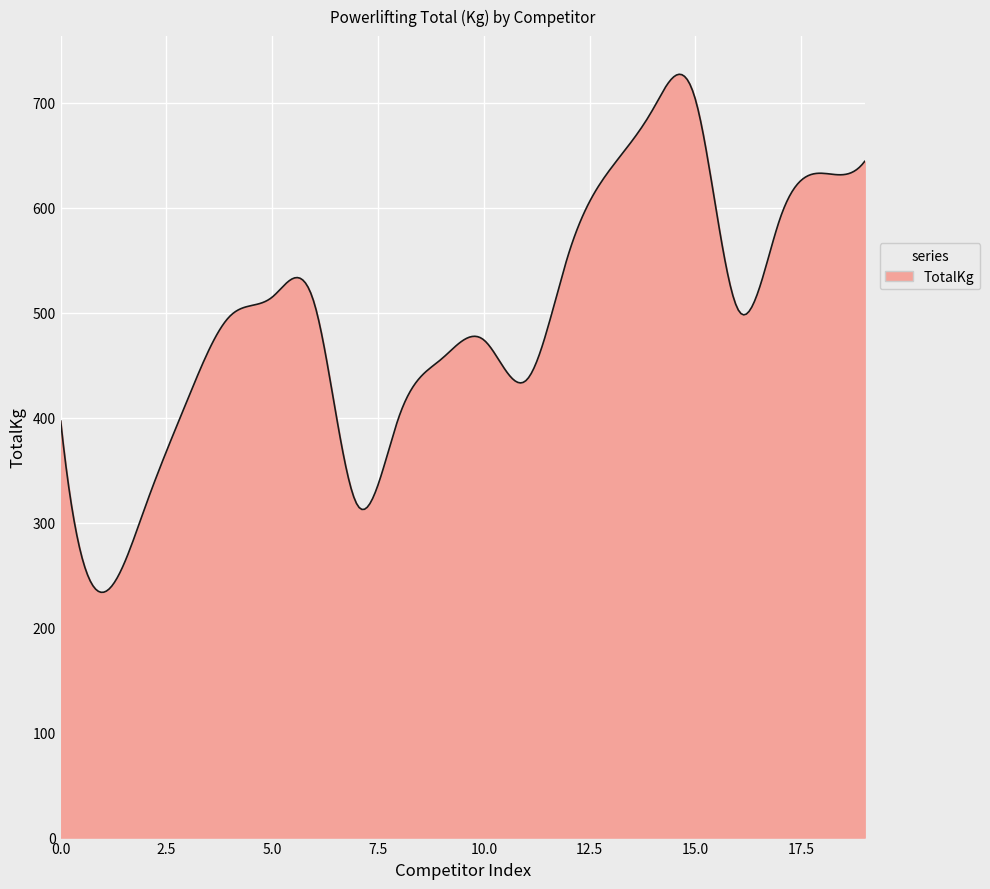

What is the difference between the maximum and minimum values?

493.4